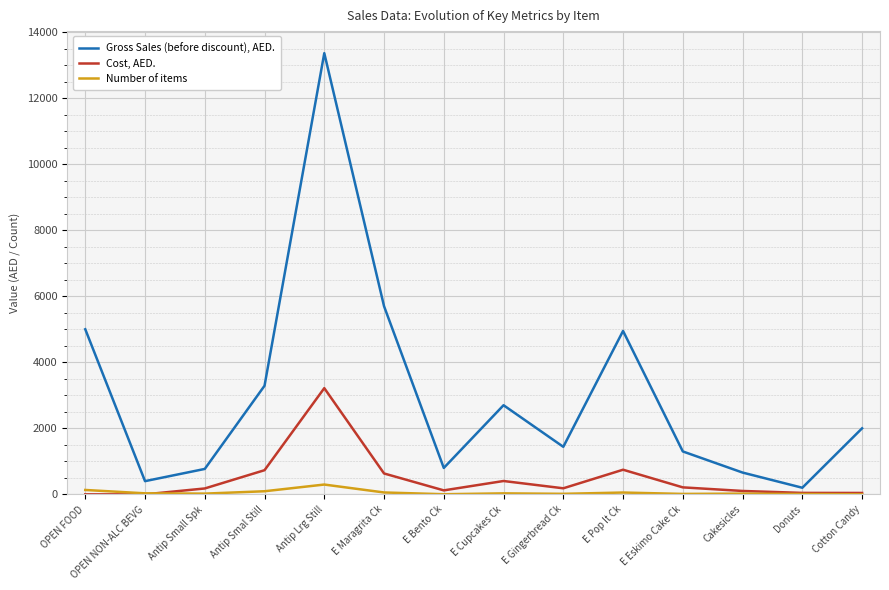

The value of Number of items at OPEN NON-ALC BEVG is 31.0. True or false?

True